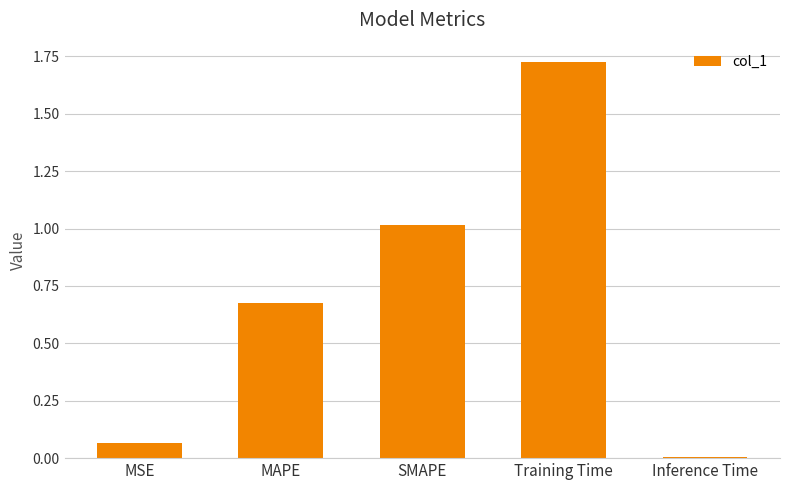

The chart shows a value of 0.0 at Inference Time. True or false?

True